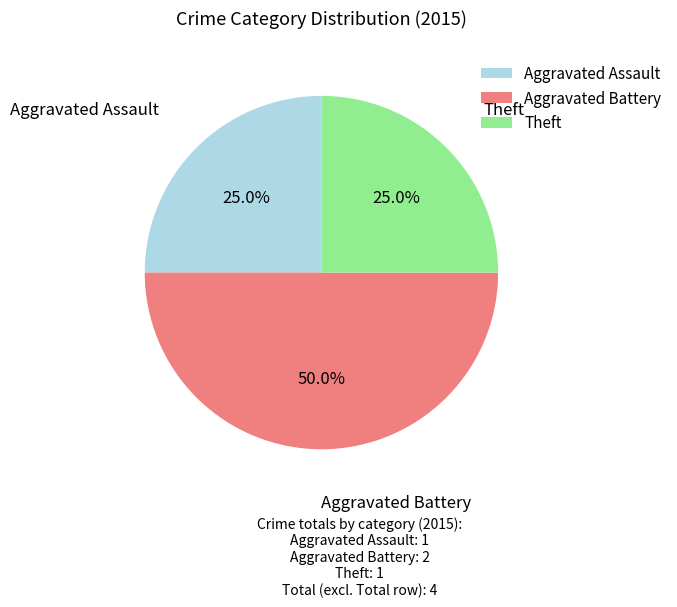

Does Theft account for over 50% of the chart?

No